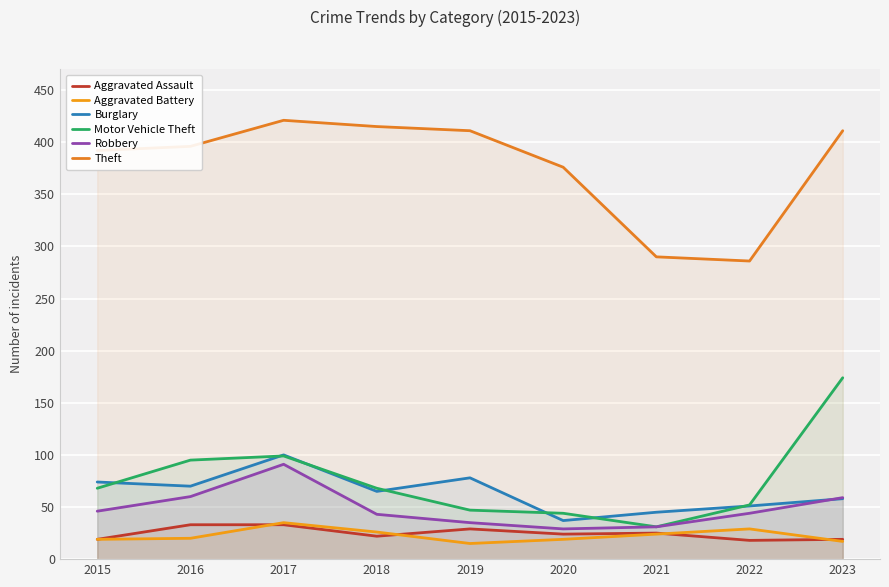

At which label does Burglary first exceed 65?

2015